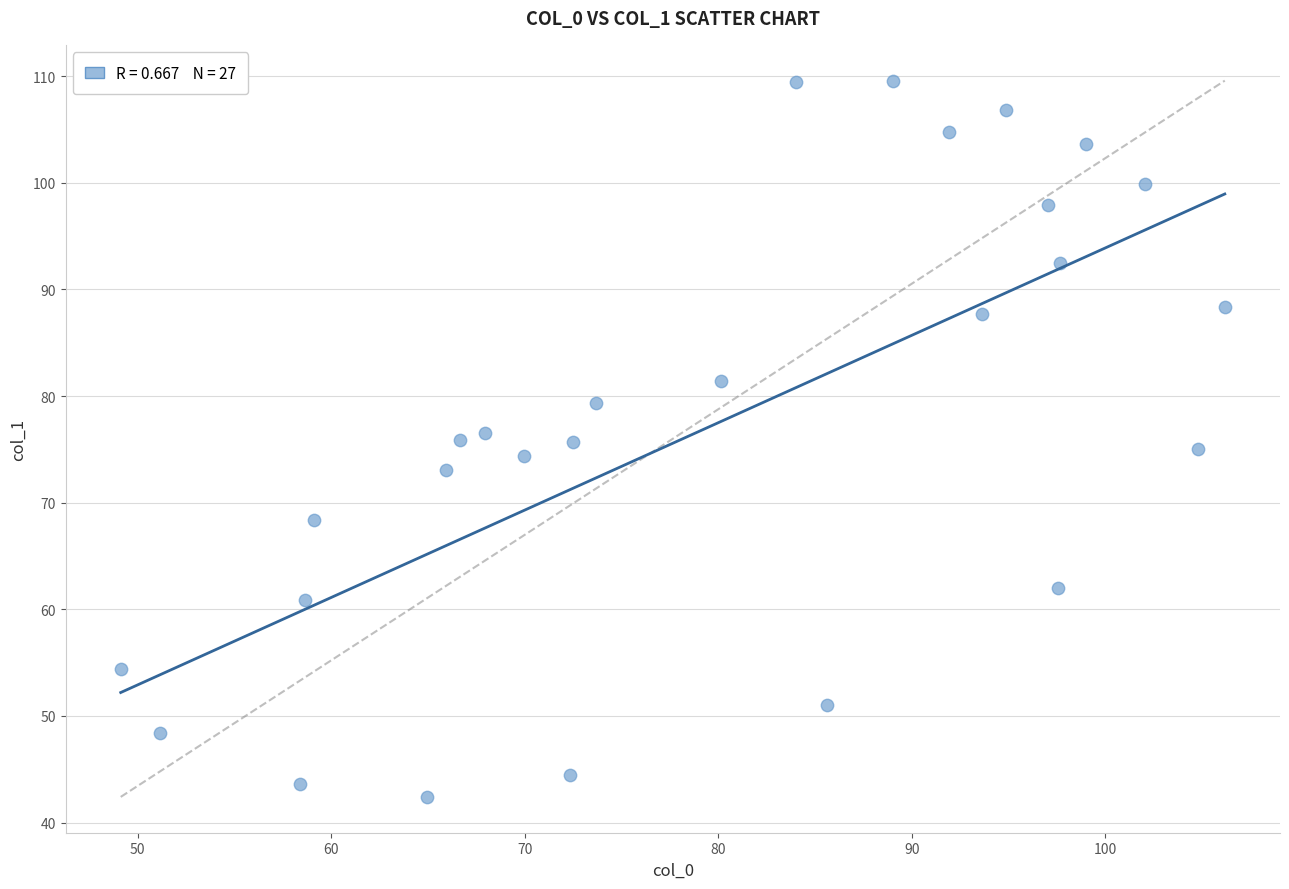

What is the range of X values (max minus min)?

57.1